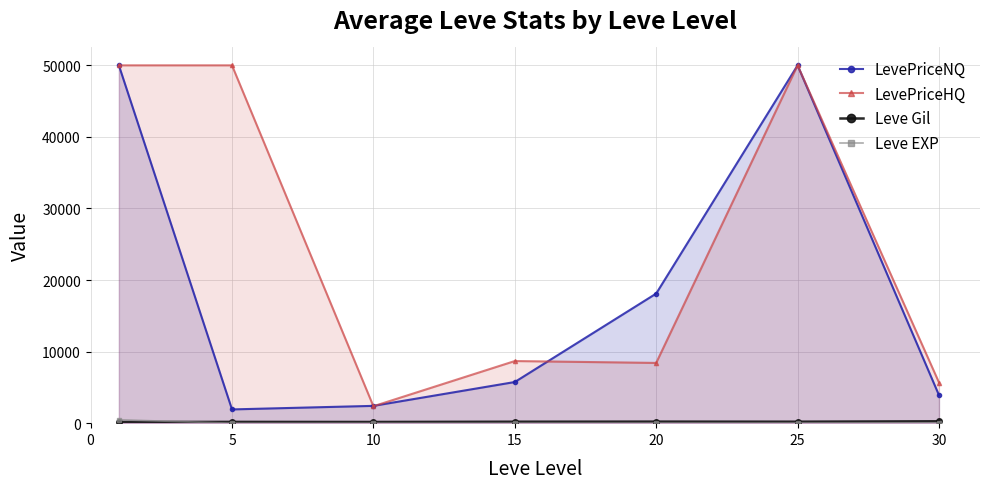

Count the number of data series in this chart.

4